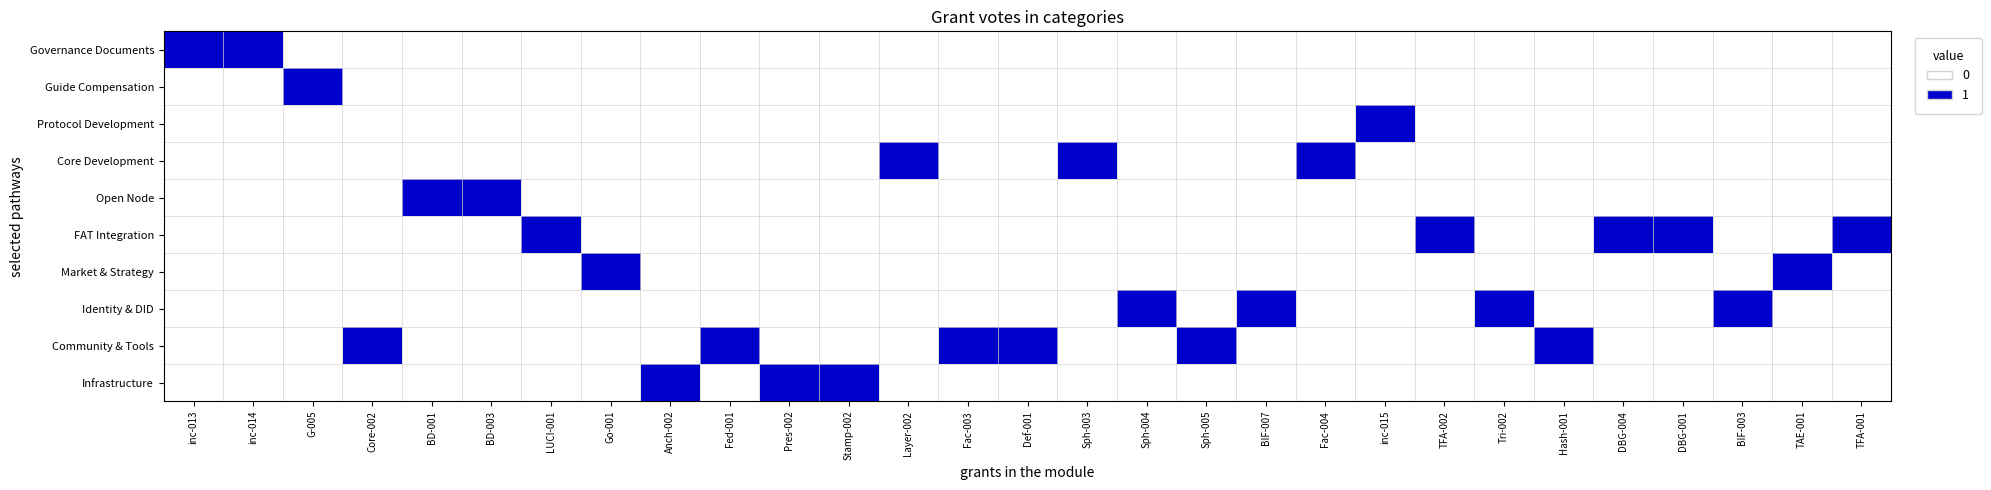

Which series has the largest total across all categories?

Community & Tools